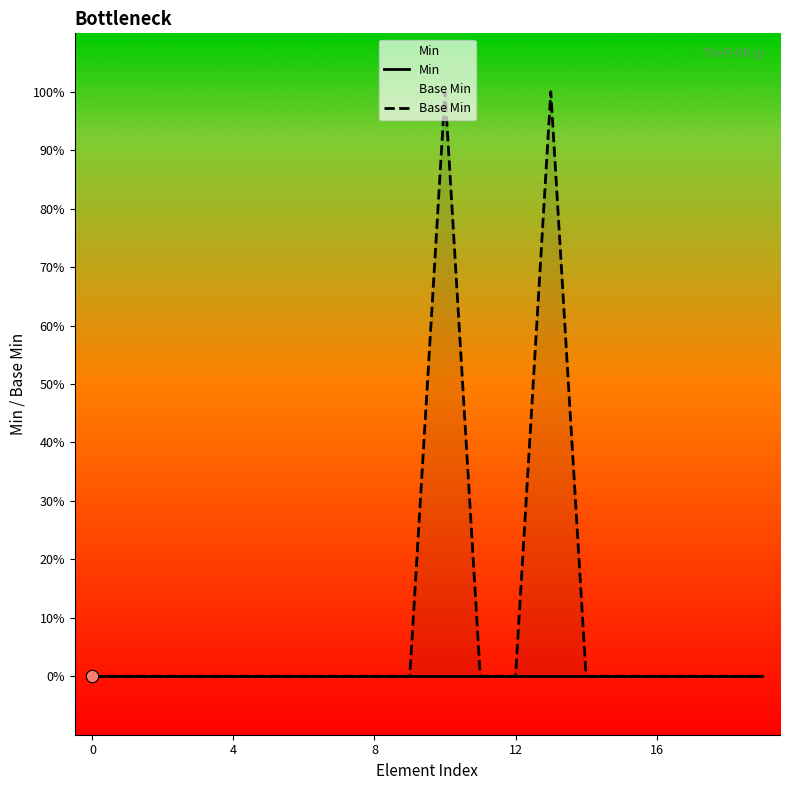

Which series reaches the minimum Y coordinate?

Min